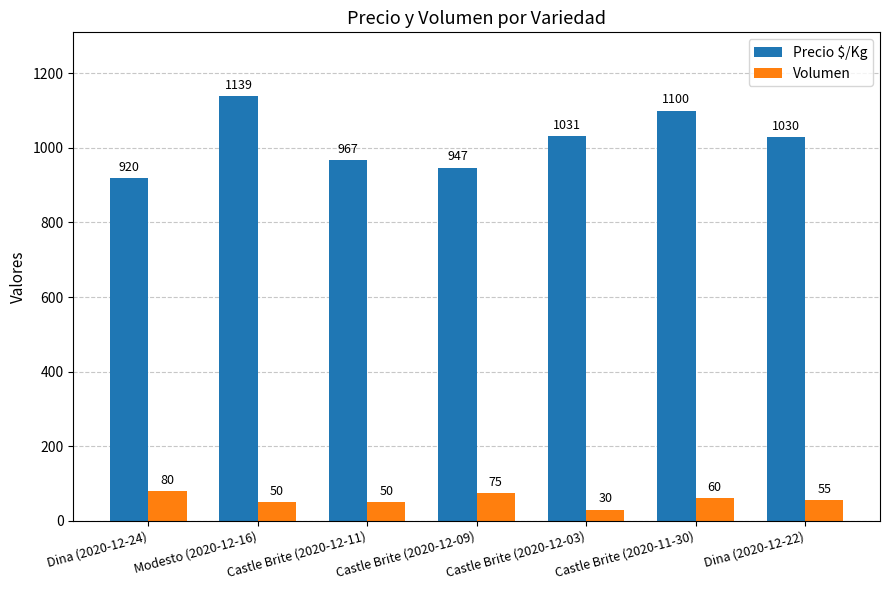

Reading left to right, transcribe all the data shown in this chart.

Precio $/Kg: Dina (2020-12-24)=920	Modesto (2020-12-16)=1139	Castle Brite (2020-12-11)=967	Castle Brite (2020-12-09)=947	Castle Brite (2020-12-03)=1031	Castle Brite (2020-11-30)=1100	Dina (2020-12-22)=1030
Volumen: Dina (2020-12-24)=80	Modesto (2020-12-16)=50	Castle Brite (2020-12-11)=50	Castle Brite (2020-12-09)=75	Castle Brite (2020-12-03)=30	Castle Brite (2020-11-30)=60	Dina (2020-12-22)=55